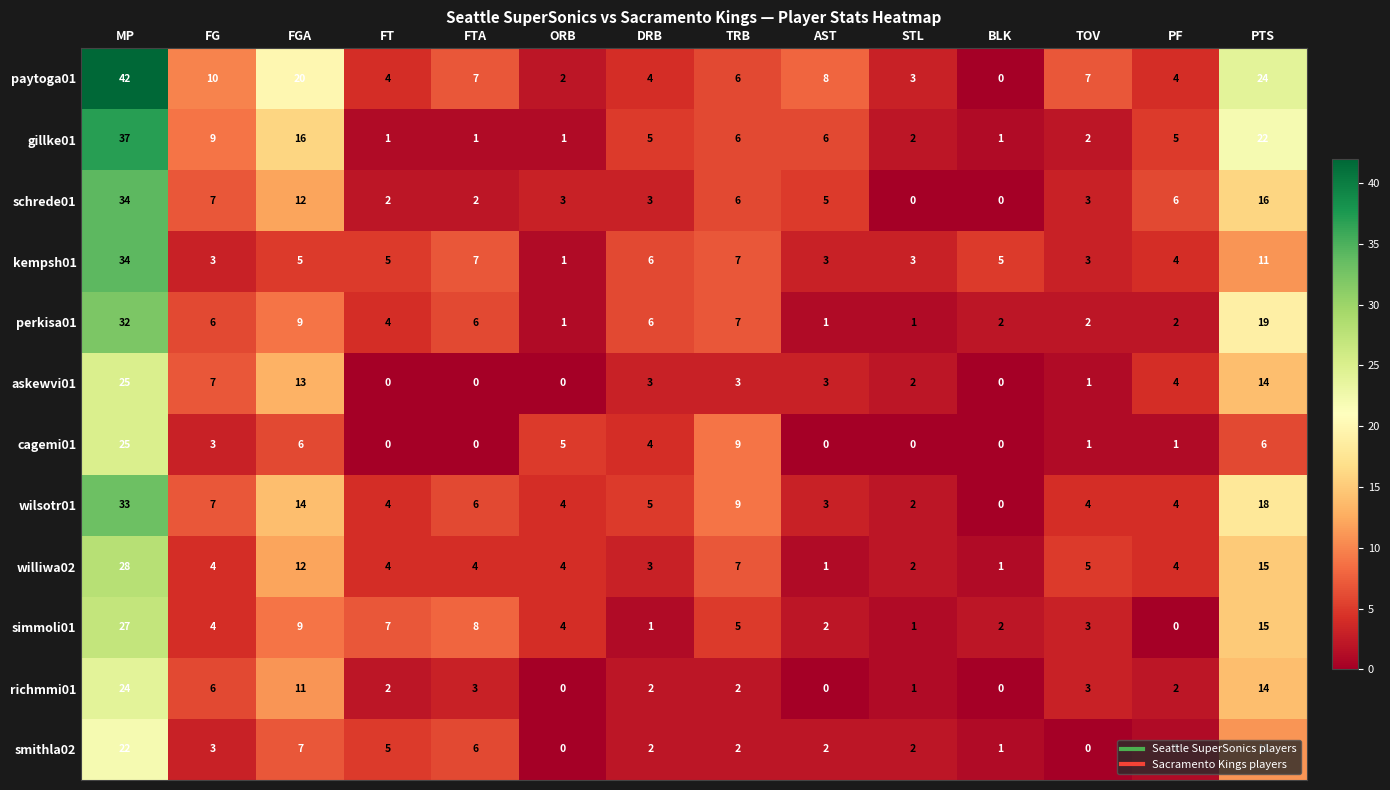

How many data points in paytoga01 are less than 7?

7